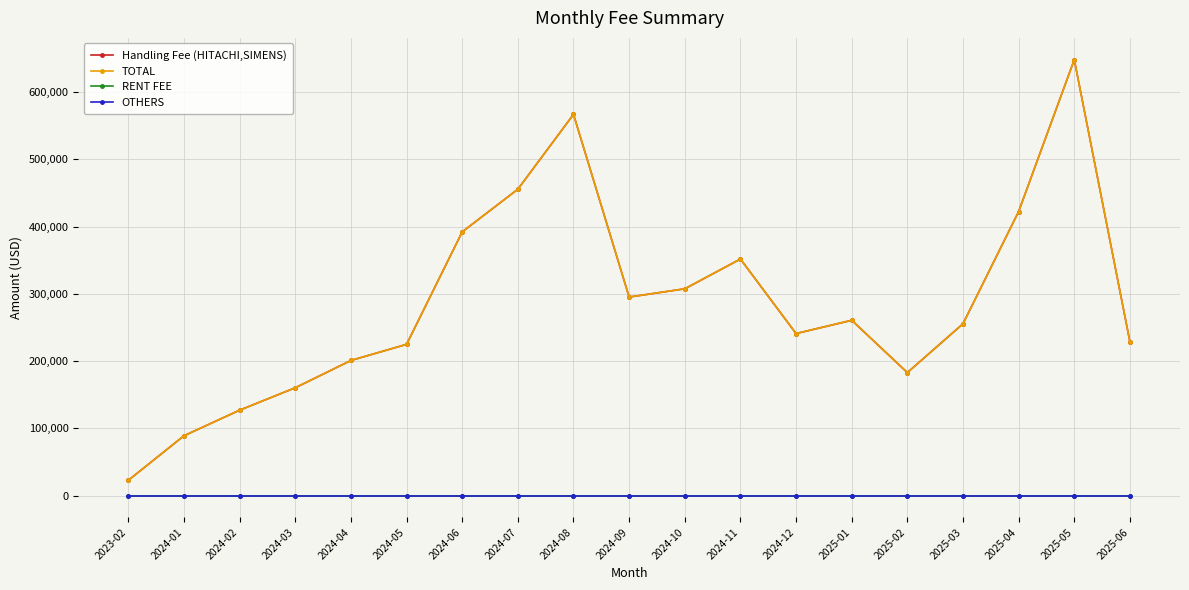

How many lines are shown in the chart?

4